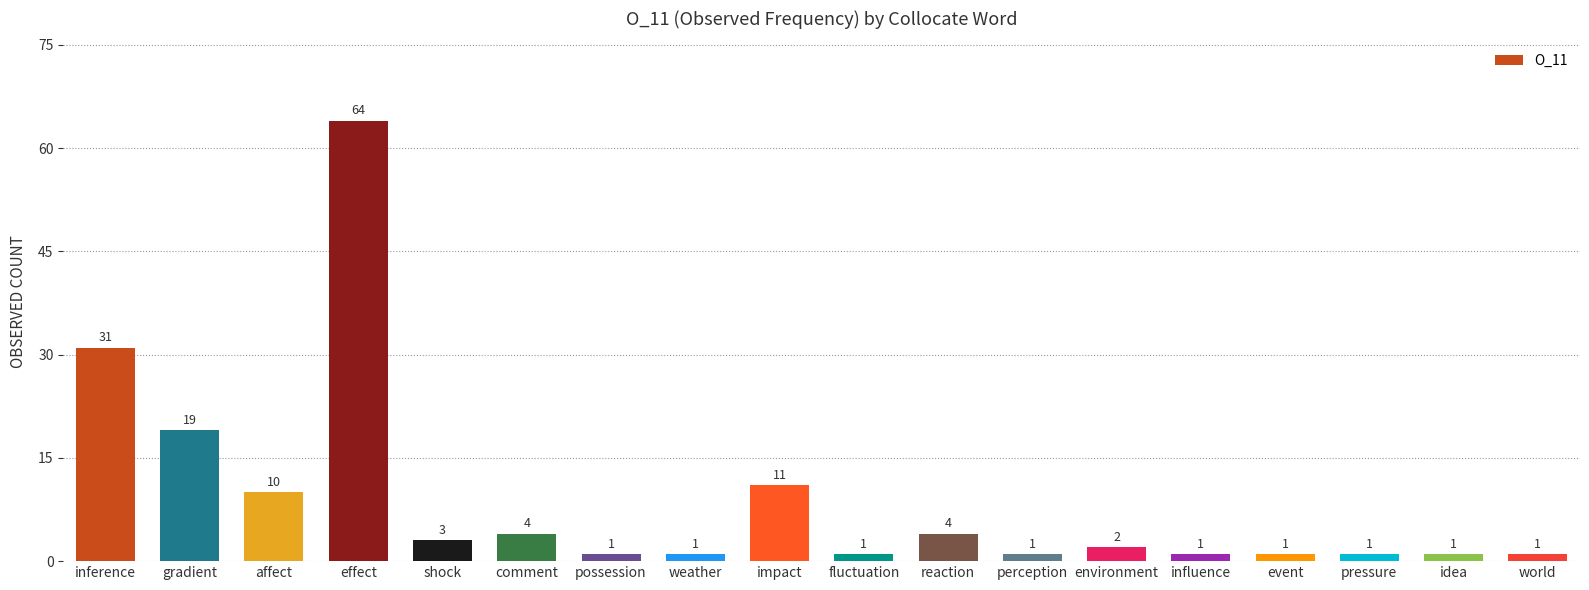

What position from the right is influence?

5